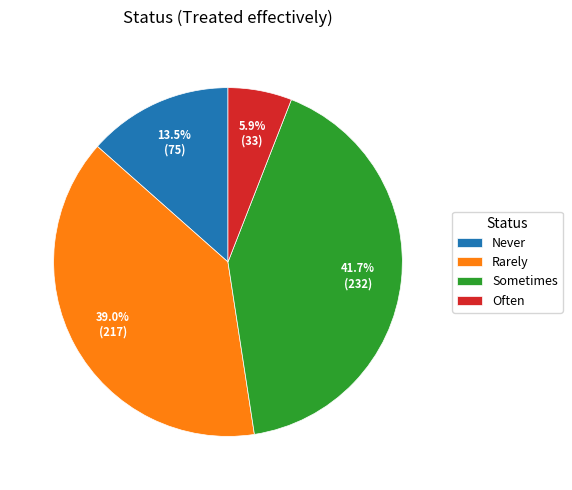

Is there a majority slice in this chart?

No